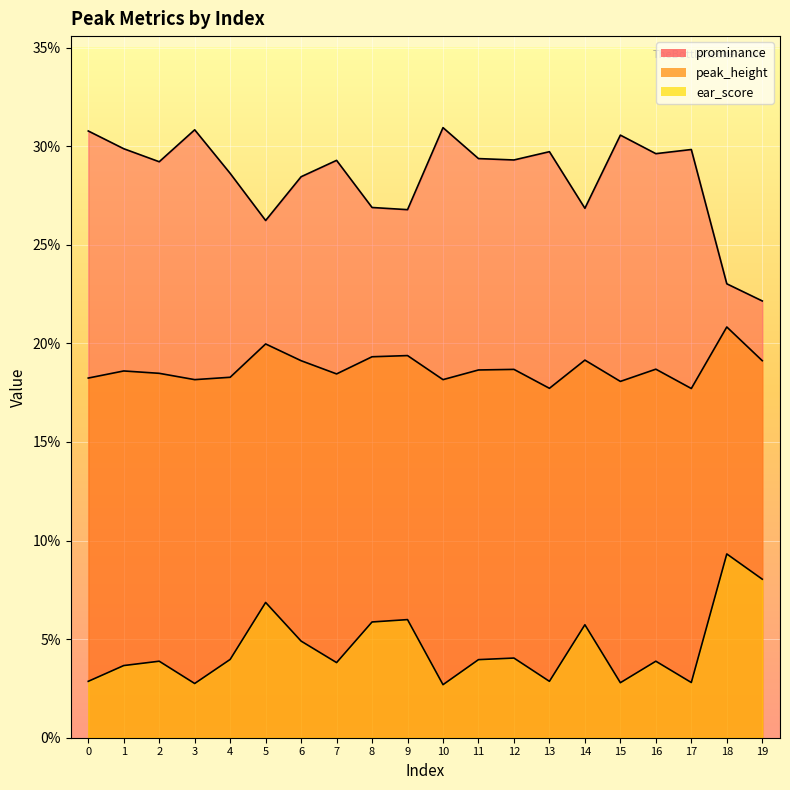

What are all the series names shown in the legend?

prominance, peak_height, ear_score